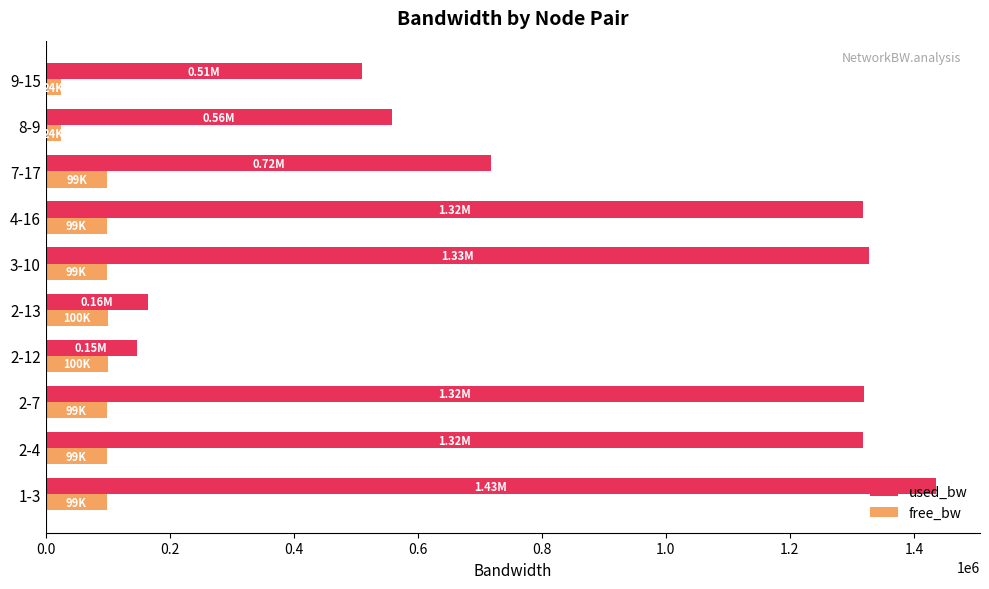

How many values in the used_bw series are below 1318346?

5